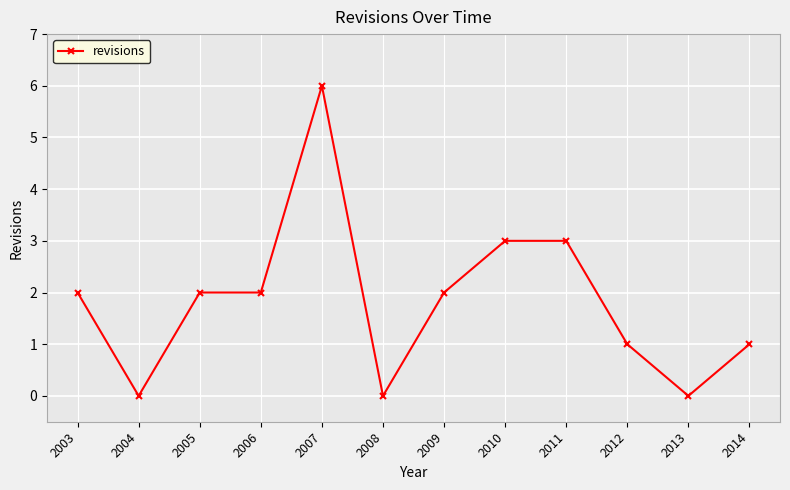

True or false: there are more than 0 points higher than both neighbors.

True